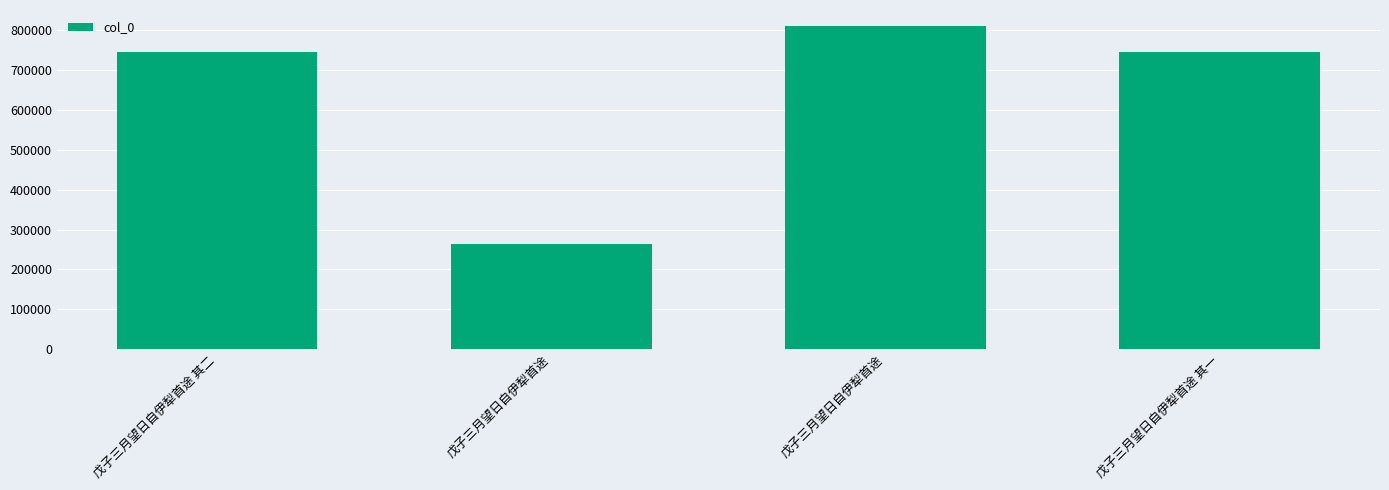

How many bars are there in total?

4